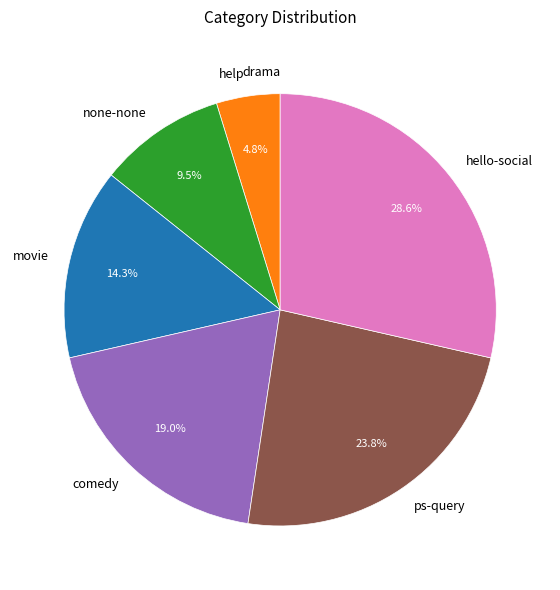

What is the total percentage of ps-query and none-none?

33.3%